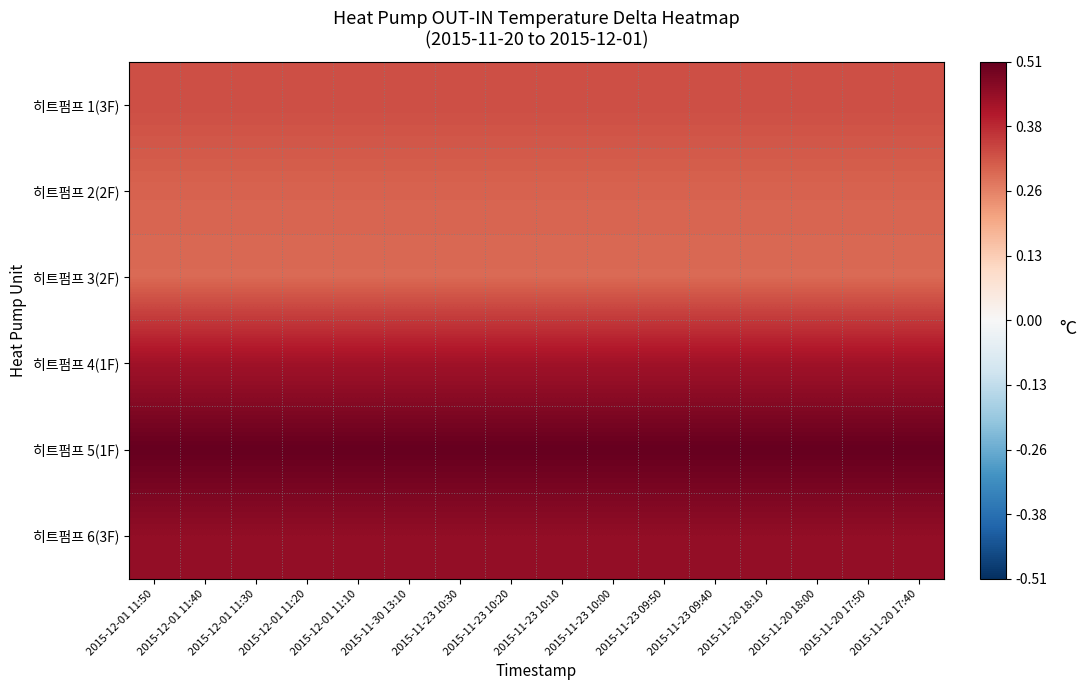

At how many categories does at least one series exceed 0?

16